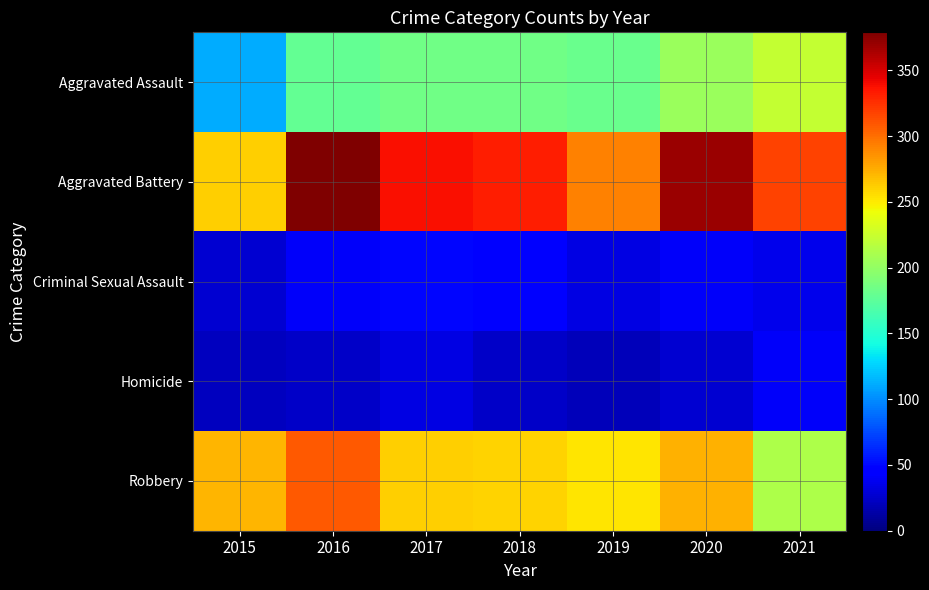

Which series has the largest total across all categories?

Aggravated Battery